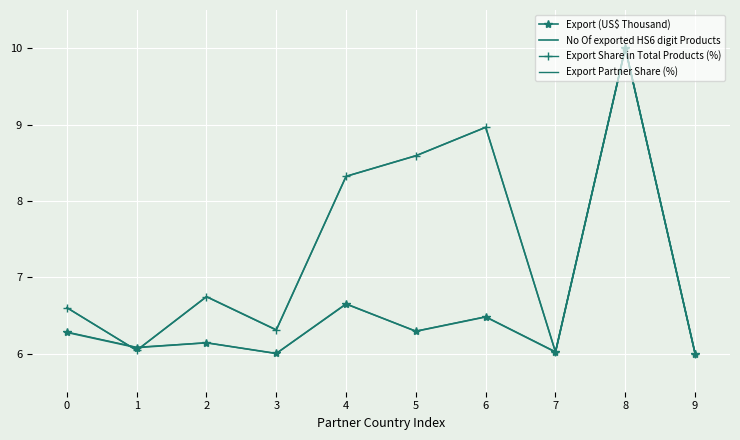

What is the difference between the maximum and minimum values in the Export (US$ Thousand) series?

4.0